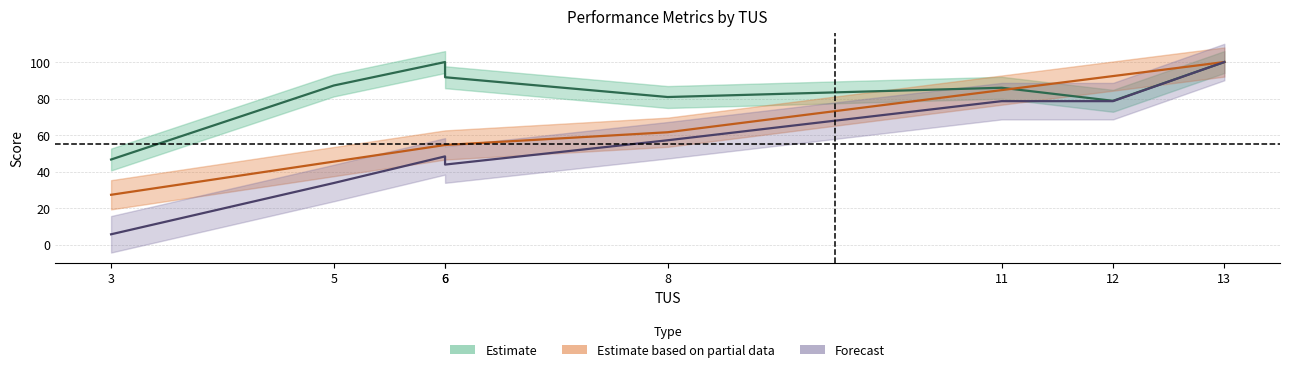

What is the spread (max minus min) of values at 11?

7.3